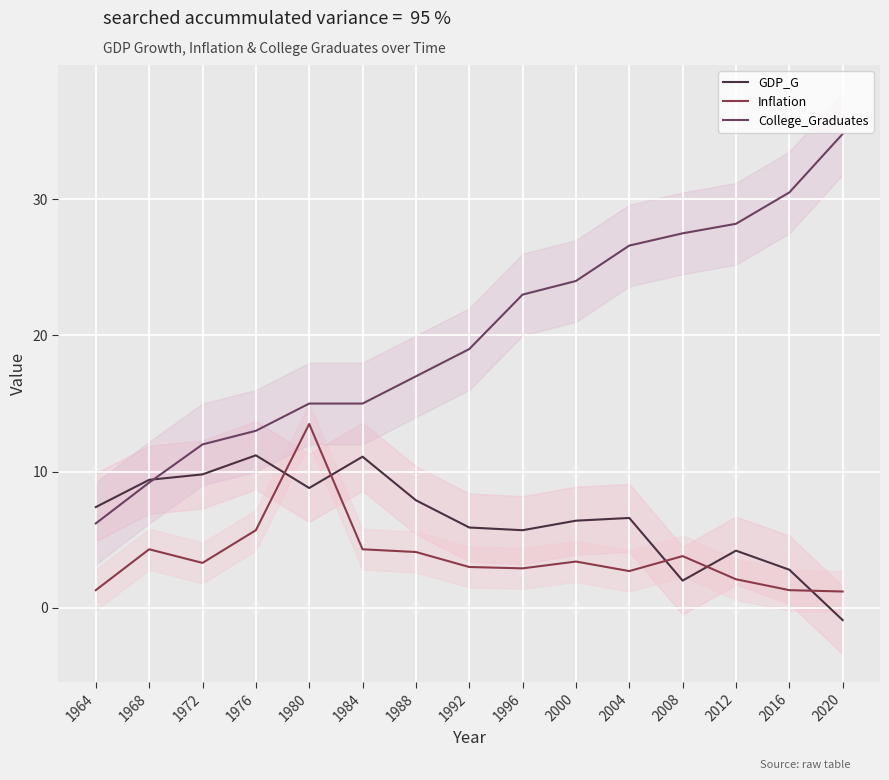

Reading right to left, what are all the values shown in this chart?

GDP_G: -0.9	2.8	4.2	2.0	6.6	6.4	5.7	5.9	7.9	11.1	8.8	11.2	9.8	9.4	7.4
Inflation: 1.2	1.3	2.1	3.8	2.7	3.4	2.9	3.0	4.1	4.3	13.5	5.7	3.3	4.3	1.3
College_Graduates: 34.8	30.5	28.2	27.5	26.6	24.0	23.0	19.0	17.0	15.0	15.0	13.0	12.0	9.2	6.2